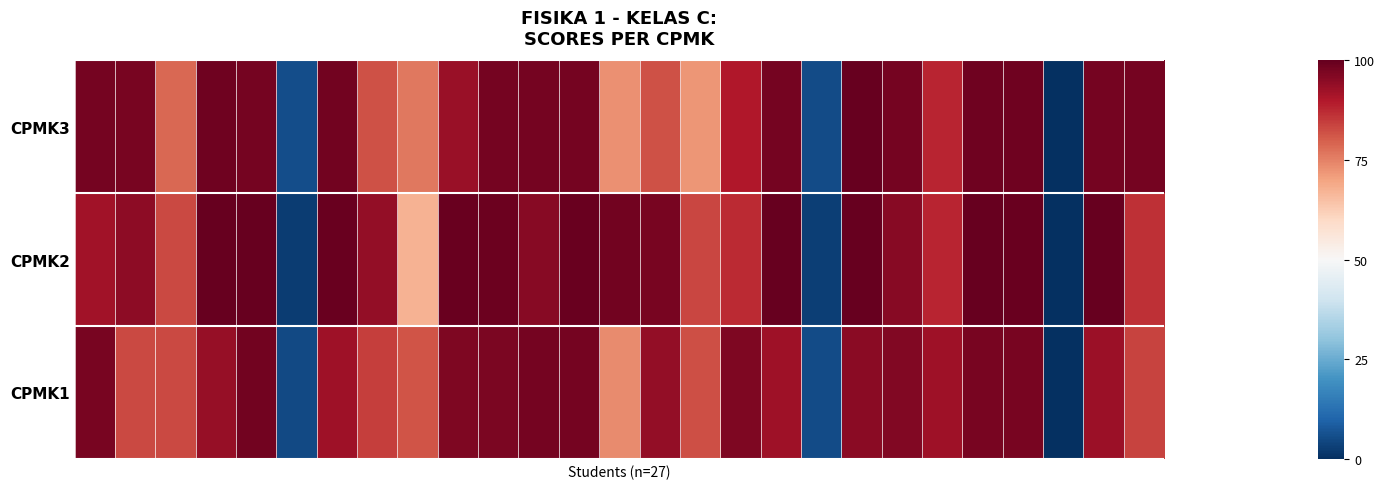

Reading left to right, list all the values displayed in this chart.

CPMK1: 97.3	82.9	83.2	93.4	98.3	4.9	92.4	84.5	81.3	96.8	97.1	97.7	97.8	73.6	93.8	82.1	96.6	92.2	5.2	95.3	96.4	92.4	97.4	97.5	0.0	92.7	83.9
CPMK2: 91.9	94.6	82.8	99.8	99.7	2.6	99.6	94.1	67.4	99.3	99.2	95.4	99.5	98.3	97.6	83.4	87.2	99.7	2.7	100.0	95.4	88.1	99.8	99.6	0.0	99.7	86.4
CPMK3: 98.0	97.4	78.8	98.6	97.8	5.6	98.1	82.0	76.4	93.2	97.8	97.8	97.9	73.0	81.8	72.0	90.0	97.8	5.2	99.6	97.7	88.2	98.5	98.5	0.0	97.8	97.9